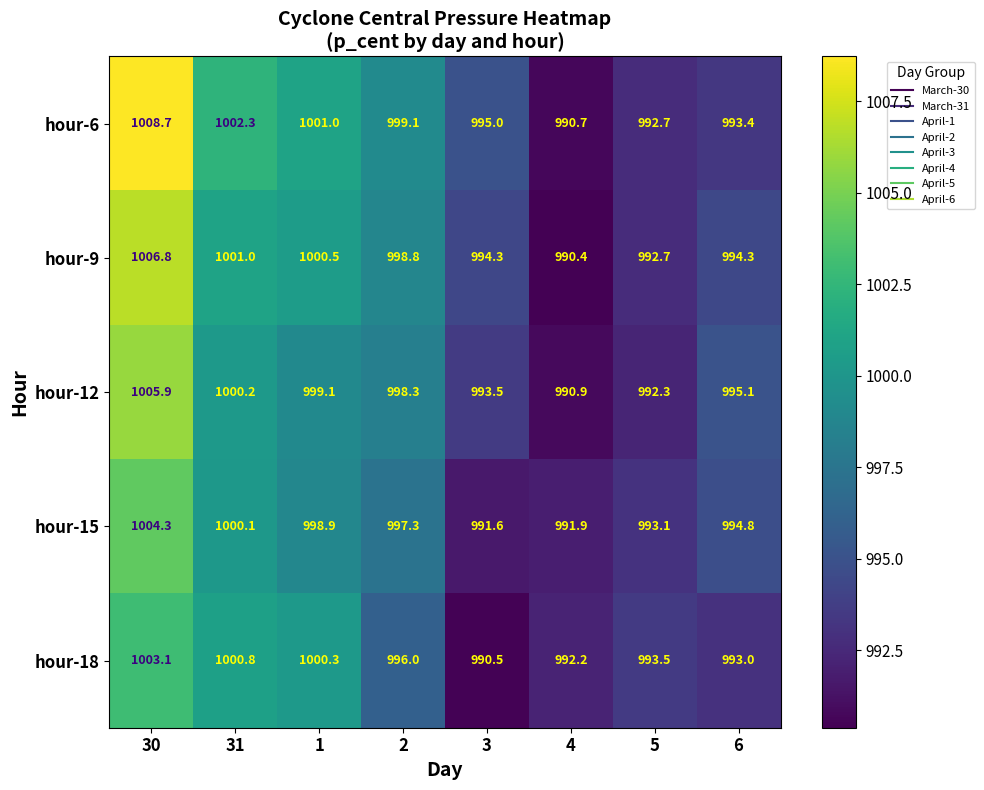

At which category is the sum across all series the highest?

30